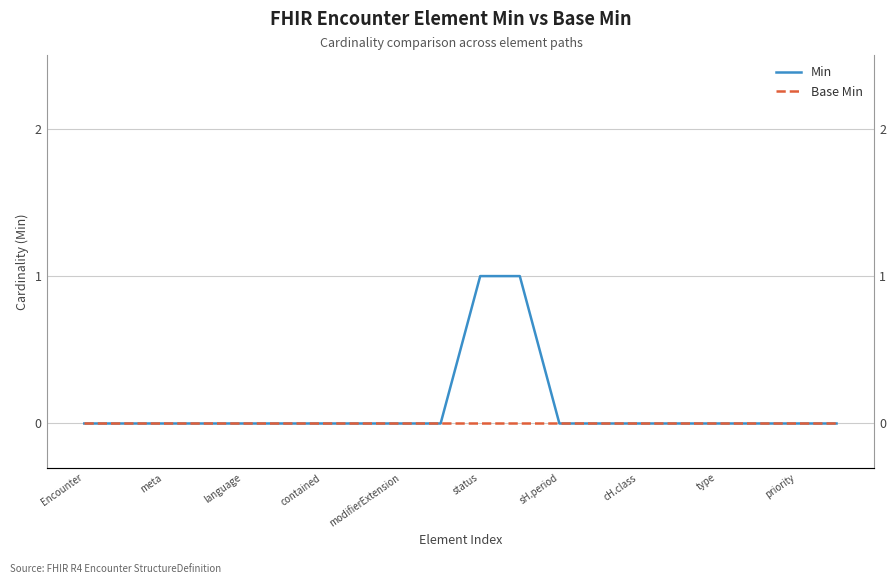

Does the chart display data point markers on the line(s)?

No